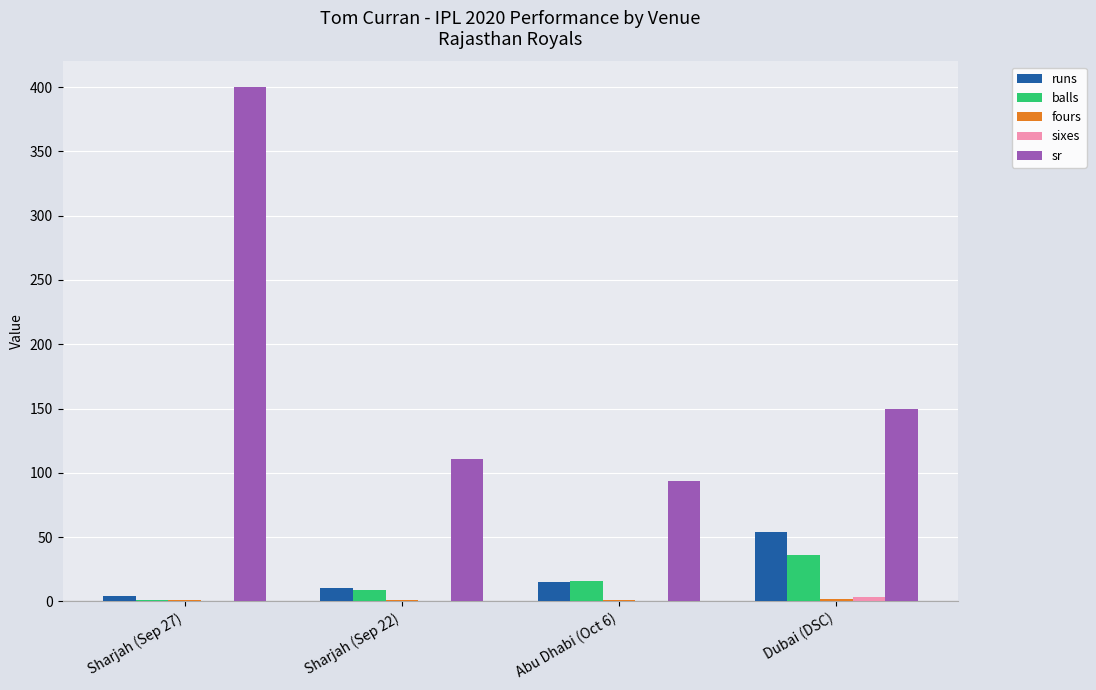

The value of sr at Sharjah (Sep 27) is 400.0. True or false?

True